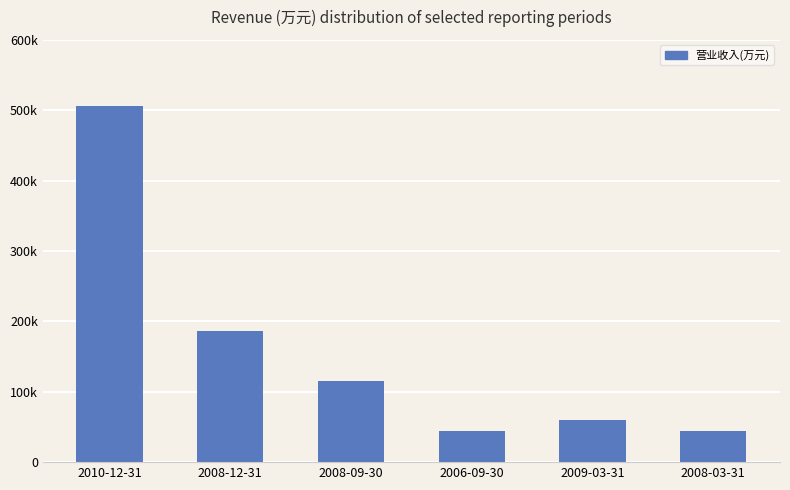

Does the chart contain any negative values?

No